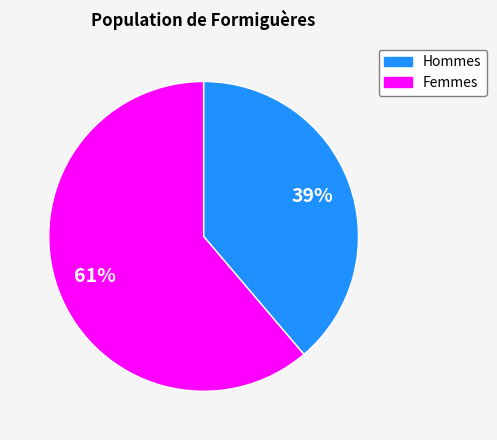

Is there any slice that represents more than half of the pie?

Yes